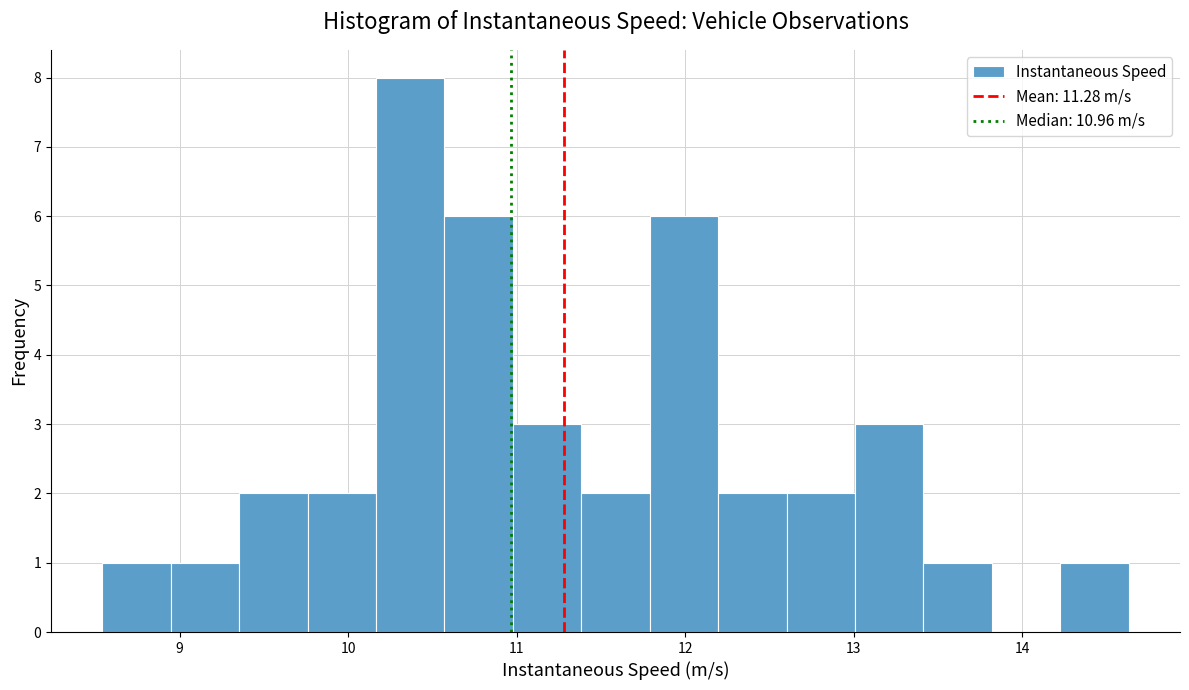

What is the height of the bar covering 10.2 to 10.6 on the x-axis? Neither the bar edges nor the heights are printed on the chart, so give them approximately, as read against the axes.

8